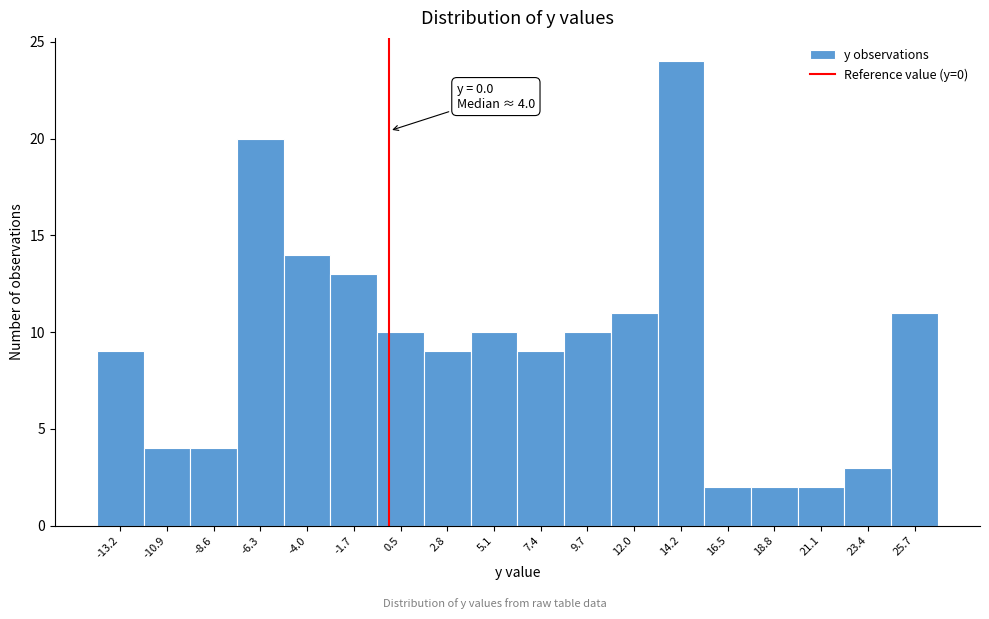

Which range on the x-axis has the tallest bar?

13.0 to 15.5